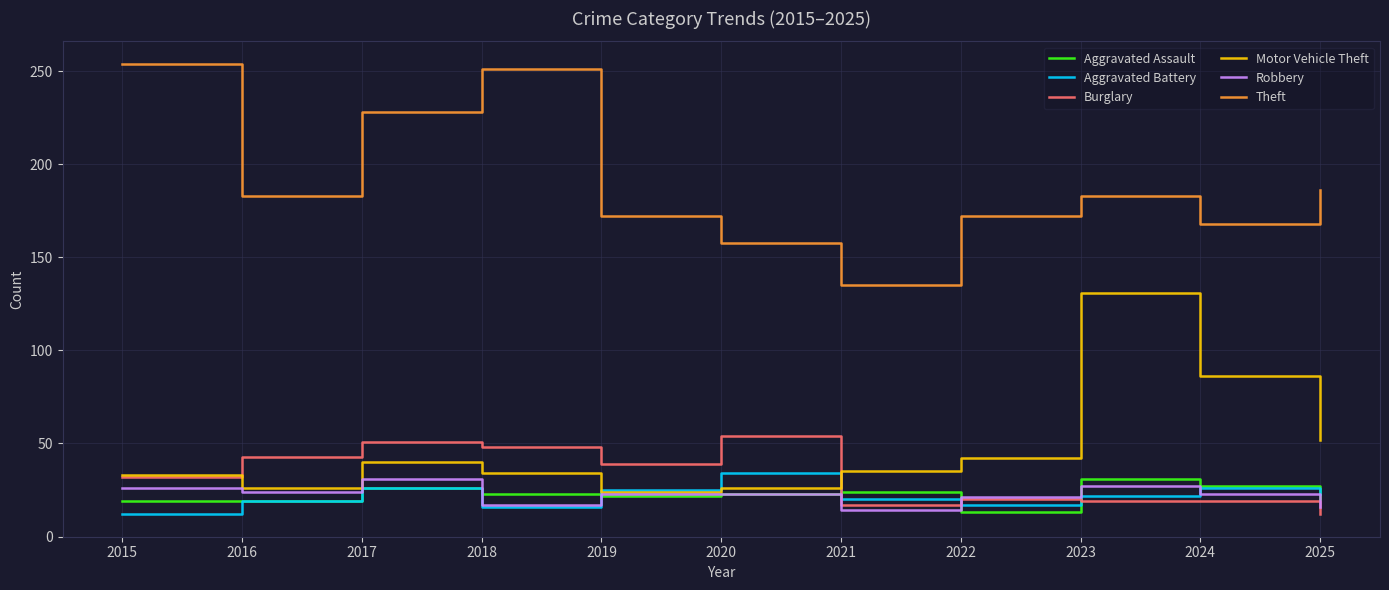

What is the maximum value for Aggravated Assault?

31